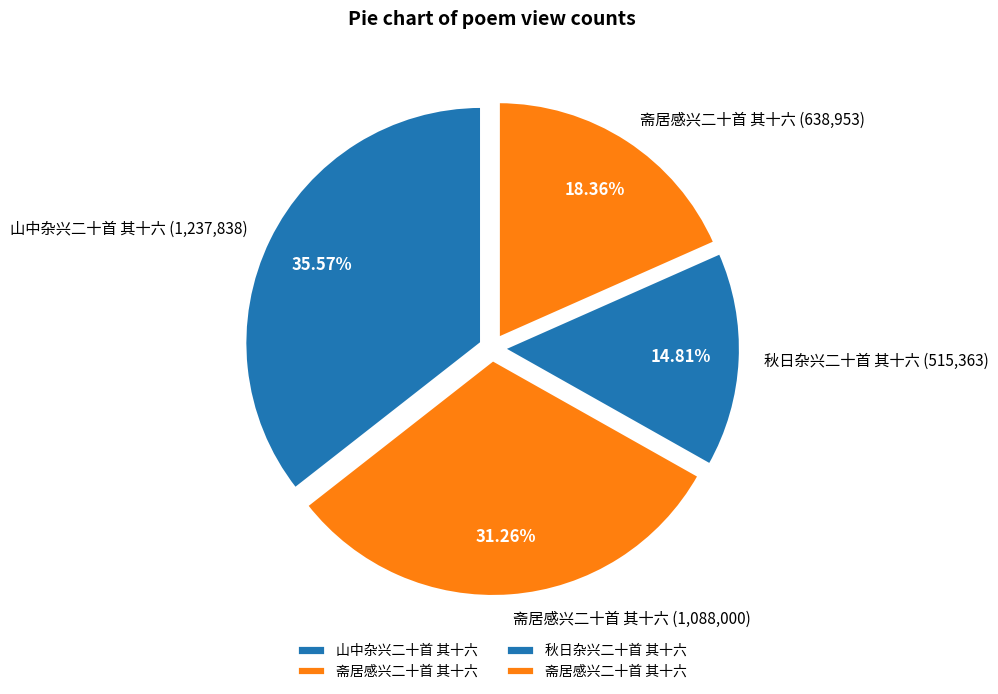

How many slices are in this pie chart?

4